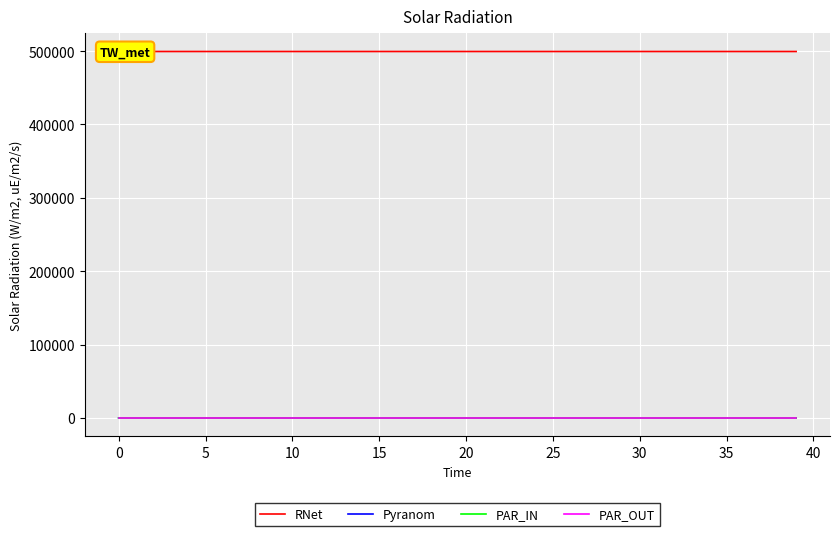

Between 19 and 39, which series saw the biggest shift?

RNet